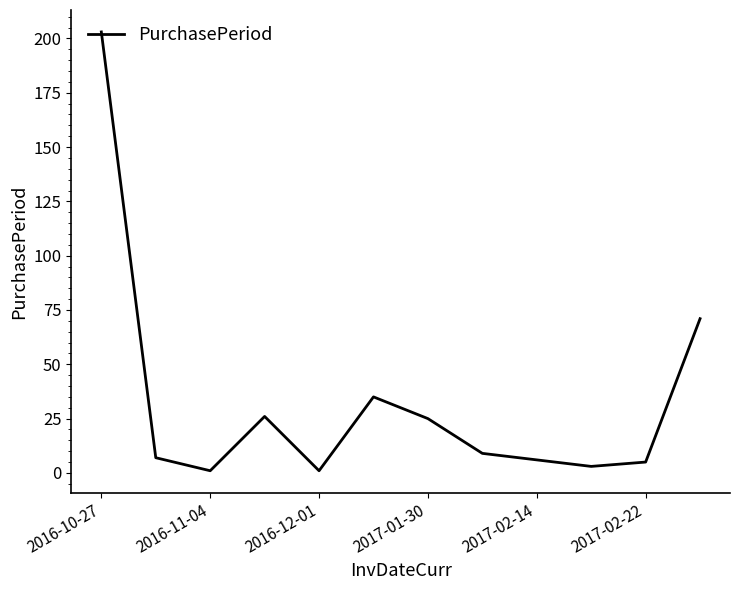

Is this an area chart (filled region under the line)?

No